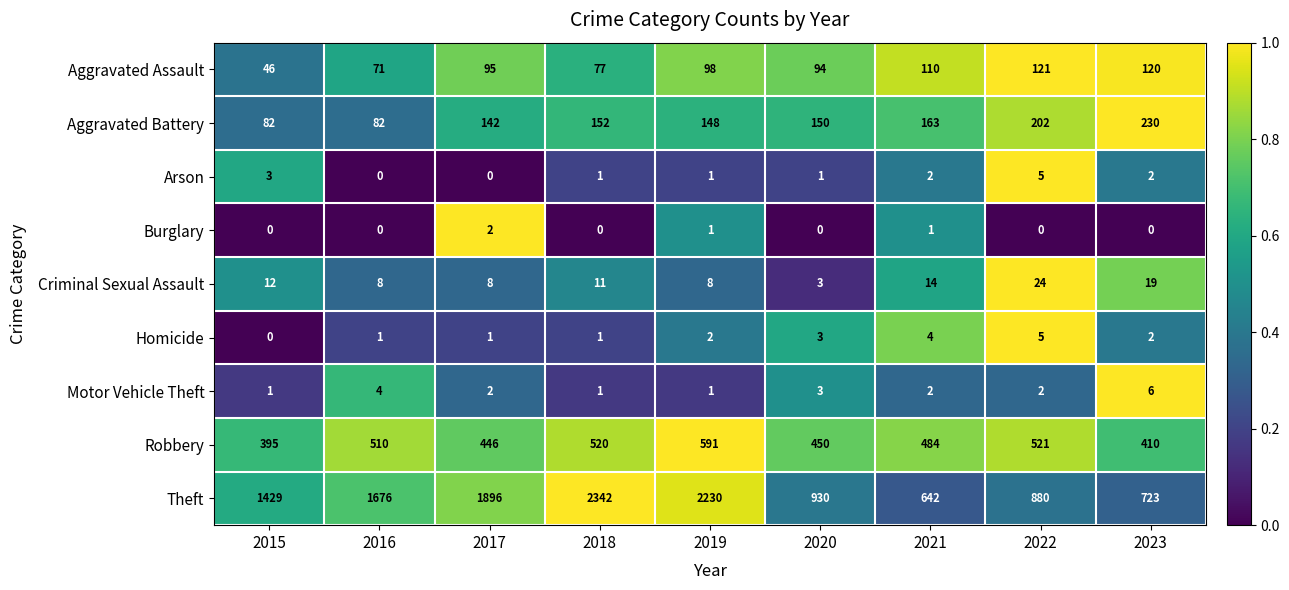

The value of Aggravated Battery at 2020 is 219. True or false?

False